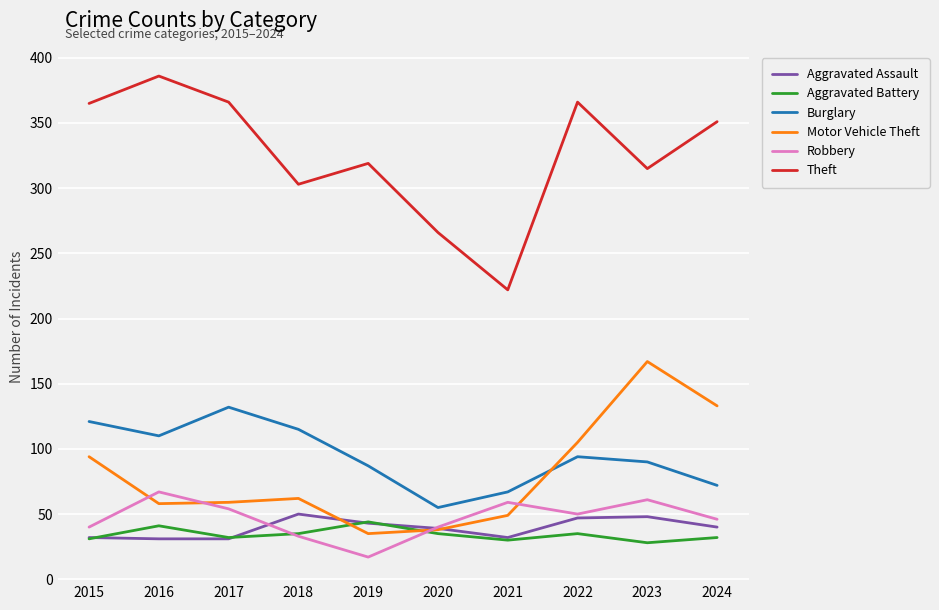

The value of Aggravated Battery at 2022 is 17. True or false?

False